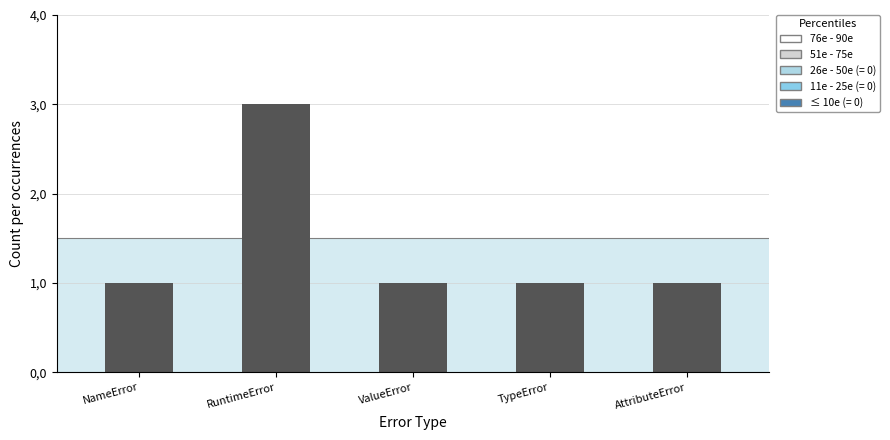

Are the bars horizontal?

No